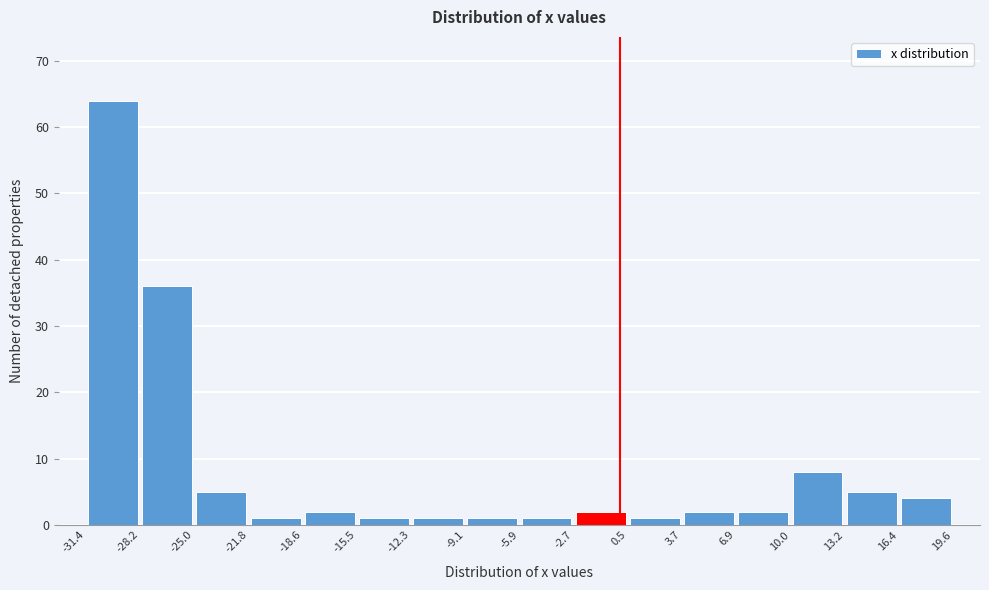

How tall is the bar that spans -25.0 to -21.8 on the x-axis? The values are not printed on the chart, so give them approximately, as read against the axis.

5